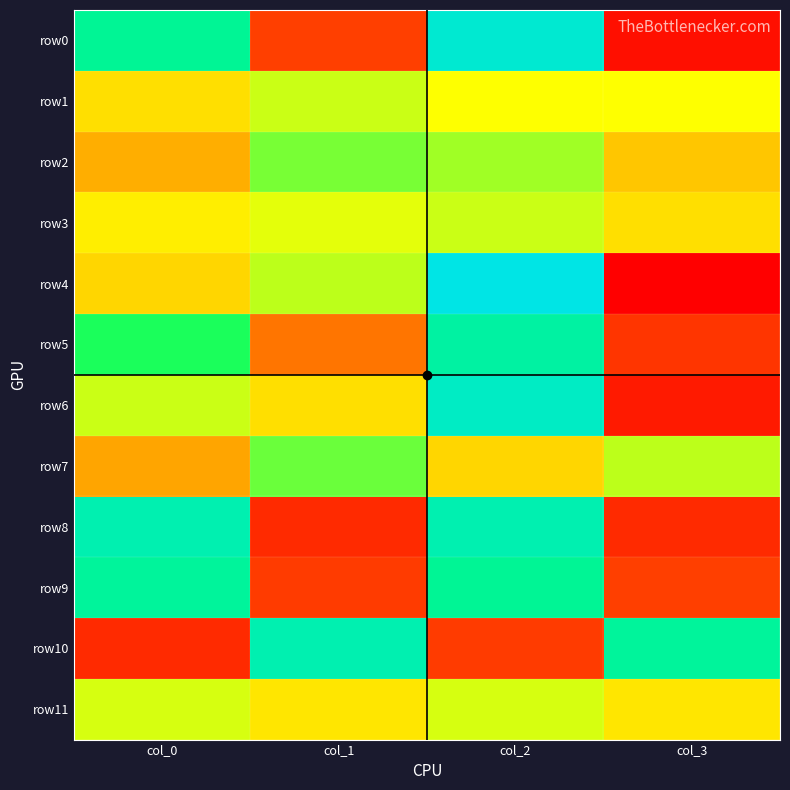

List the series in order of their peak value, lowest first.

row11, row1, row3, row2, row7, row9, row5, row8, row10, row6, row0, row4